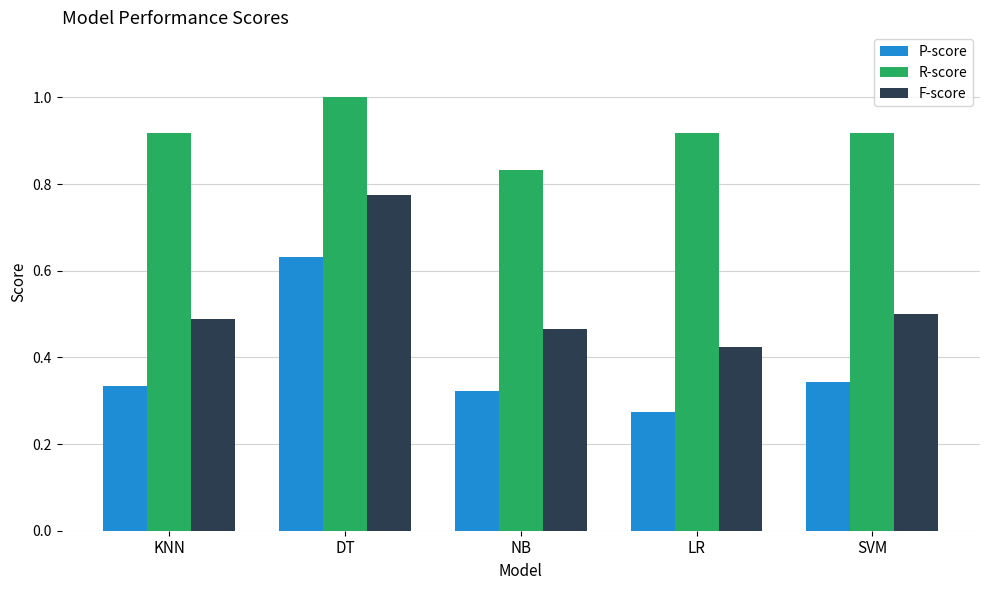

What position from the right is LR?

2